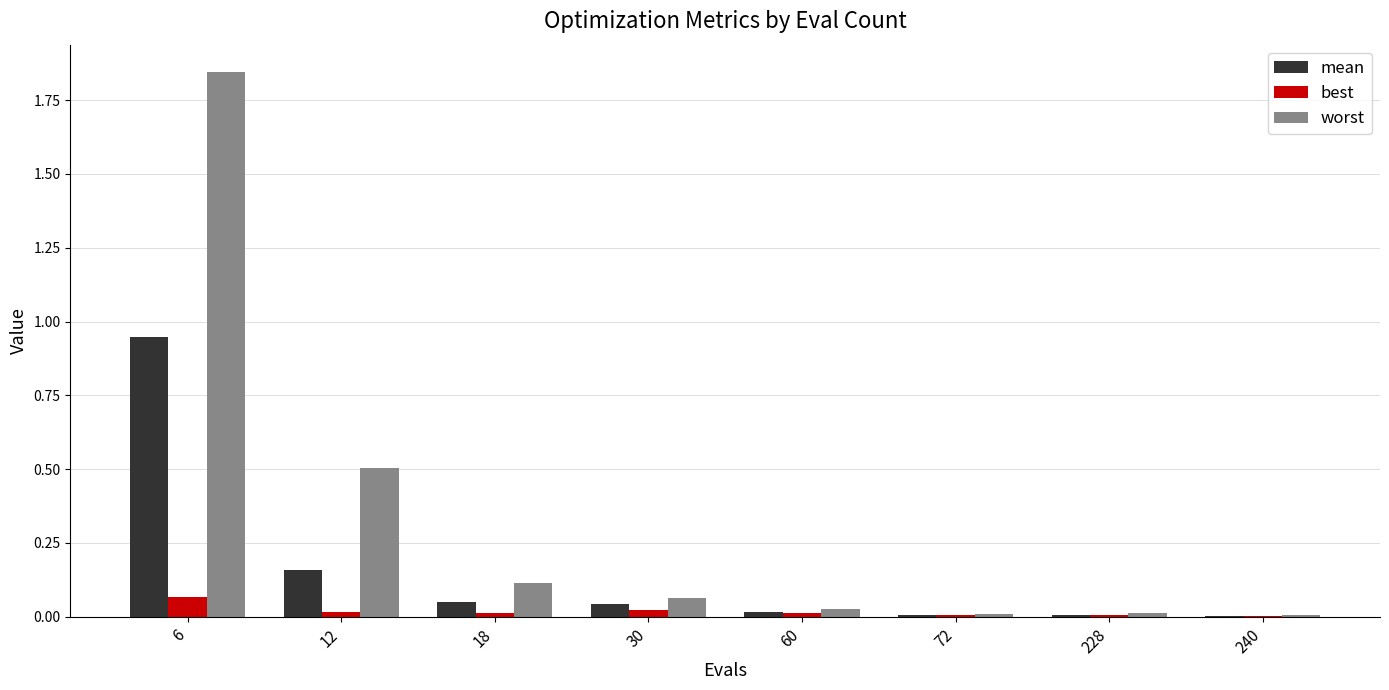

Which category has the highest value across all series?

6